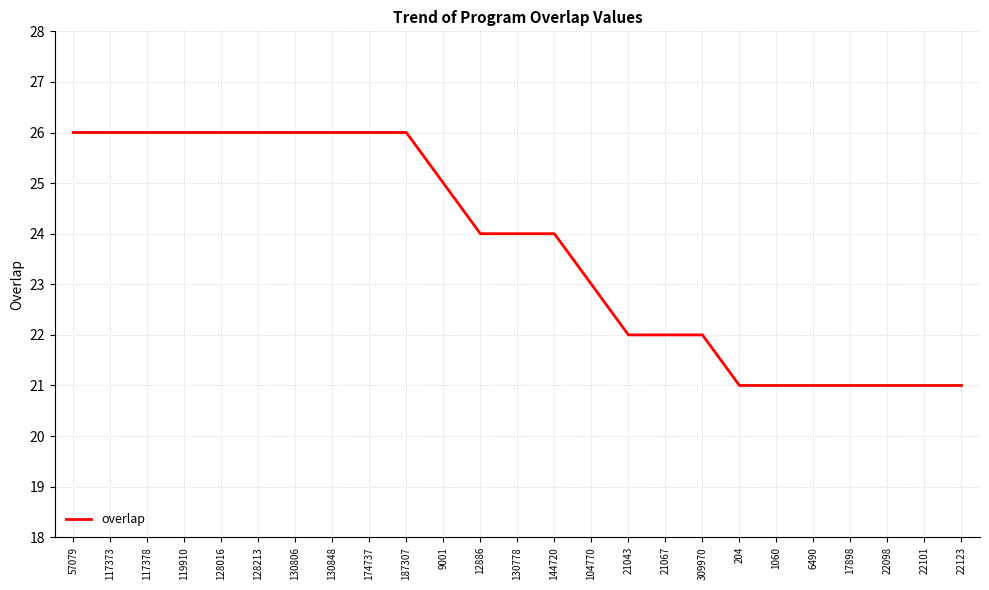

The value at 119910 is 26. True or false?

True